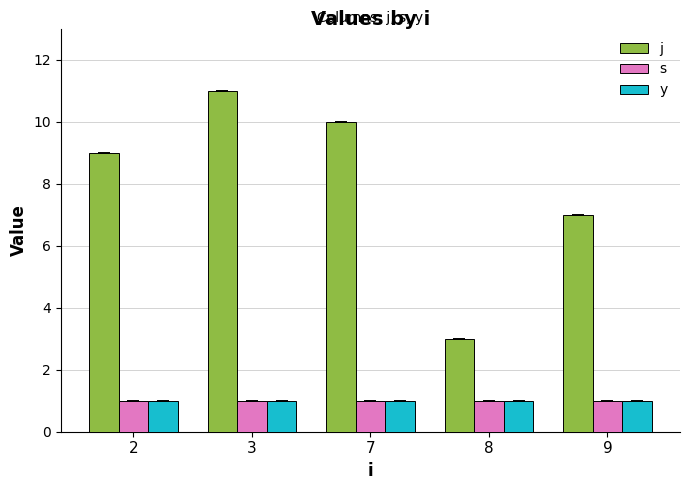

What is the difference between the highest and lowest values at 9?

6